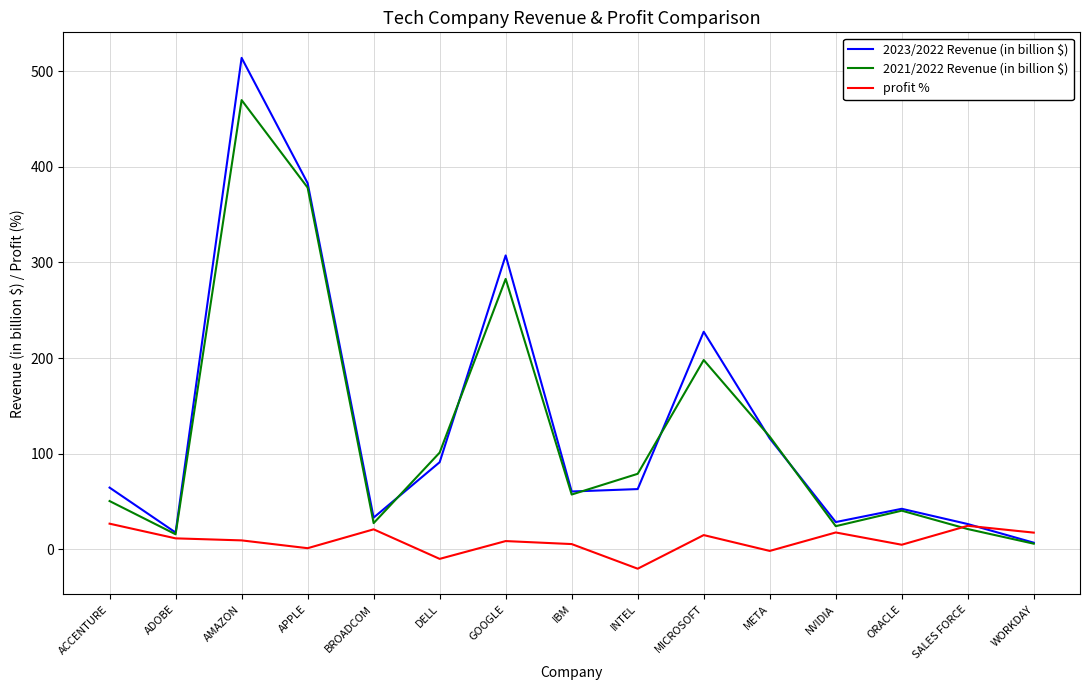

What position from the left is MICROSOFT?

10